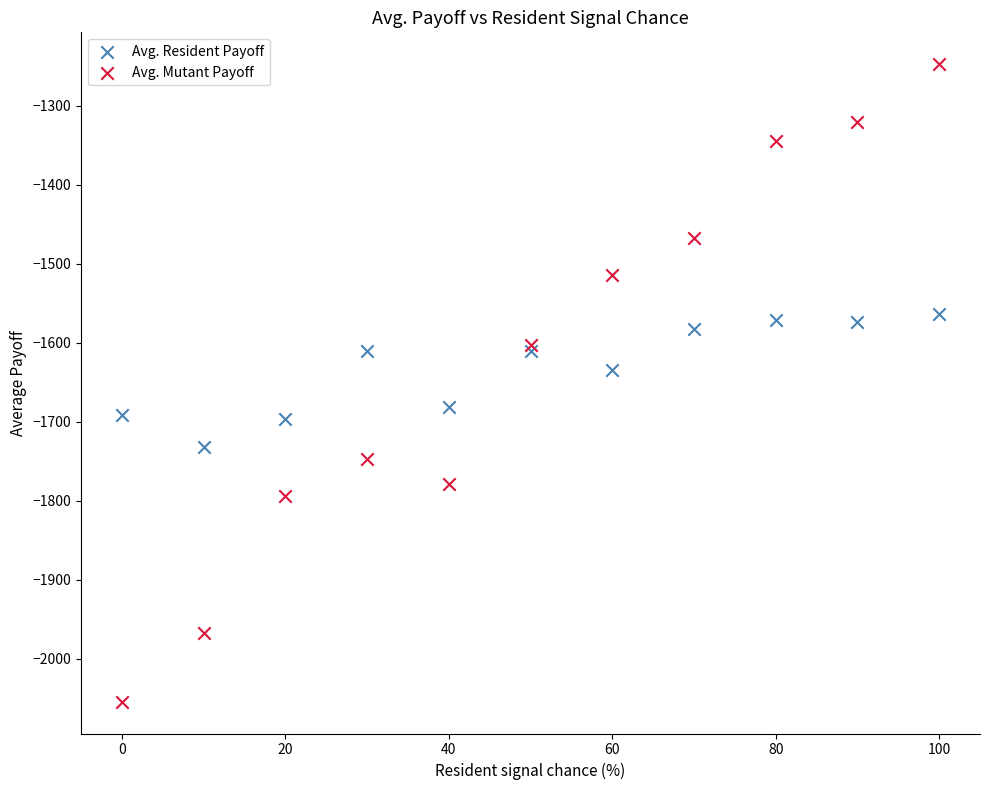

In the Avg. Mutant Payoff series, what Y value is closest to -1650?

-1602.8